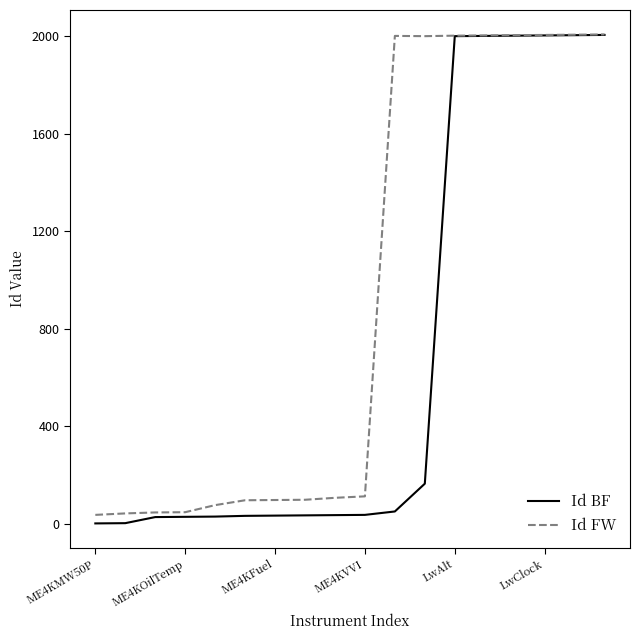

Which series has the largest total across all categories?

Id FW